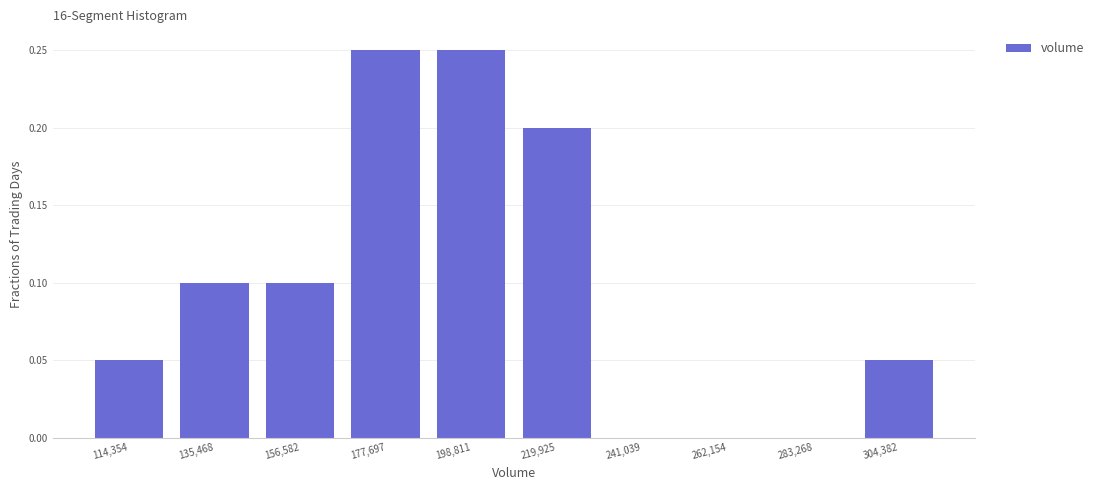

How tall is the bar that spans 295000 to 315000 on the x-axis? Neither the bar edges nor the heights are printed on the chart, so give them approximately, as read against the axes.

0.05